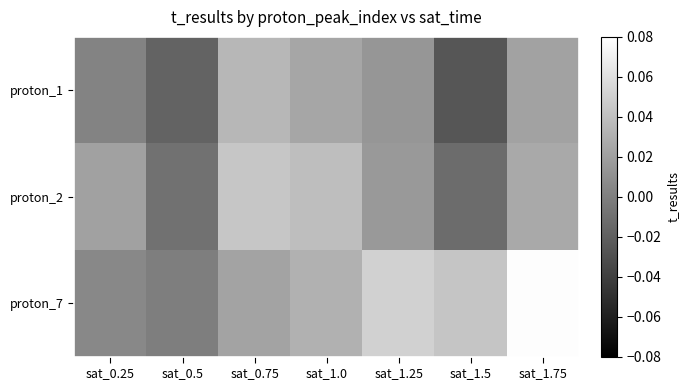

What is the total value across all series at sat_1.0?

0.1